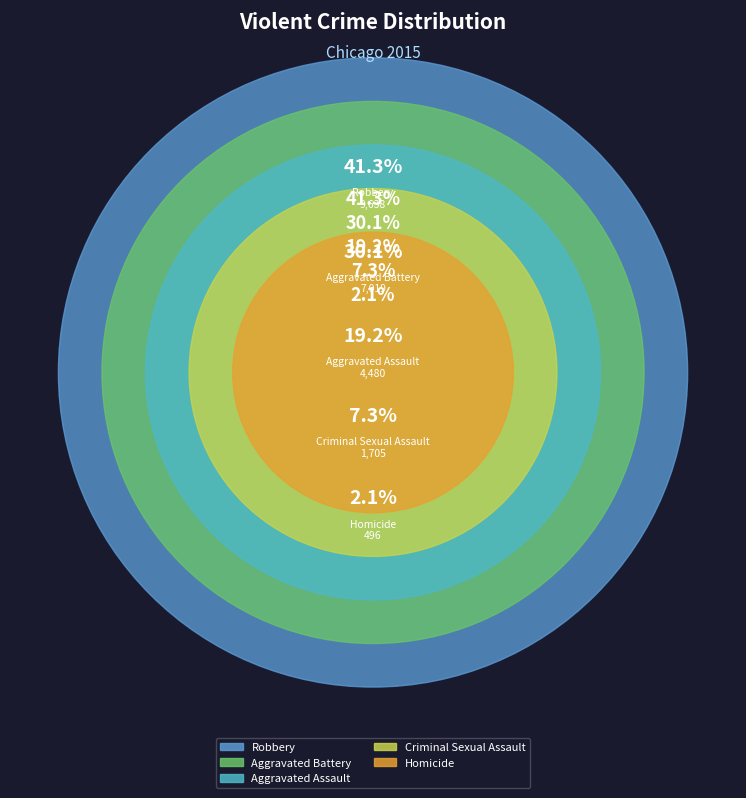

What is the smallest slice in the pie chart?

Homicide